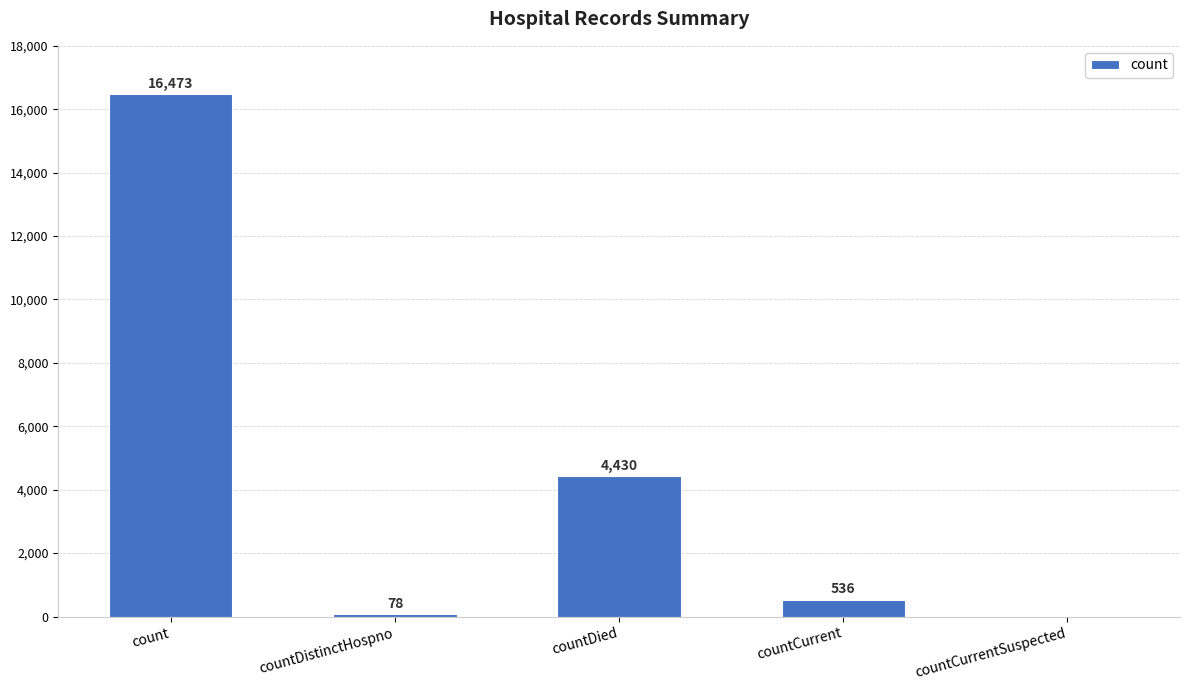

At which label does the data first exceed 536?

count